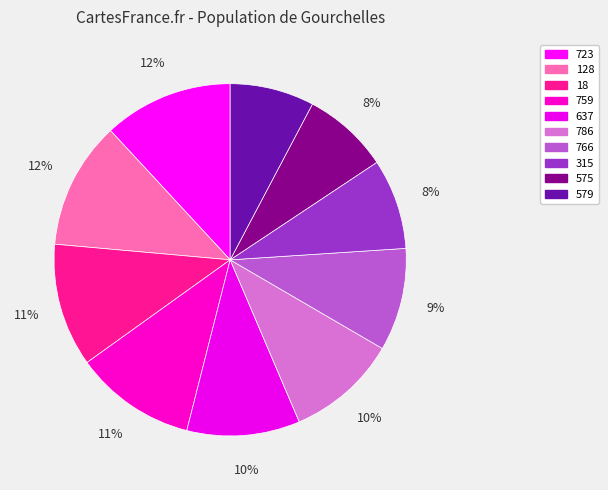

True or false: 18 accounts for 6% of the total.

False